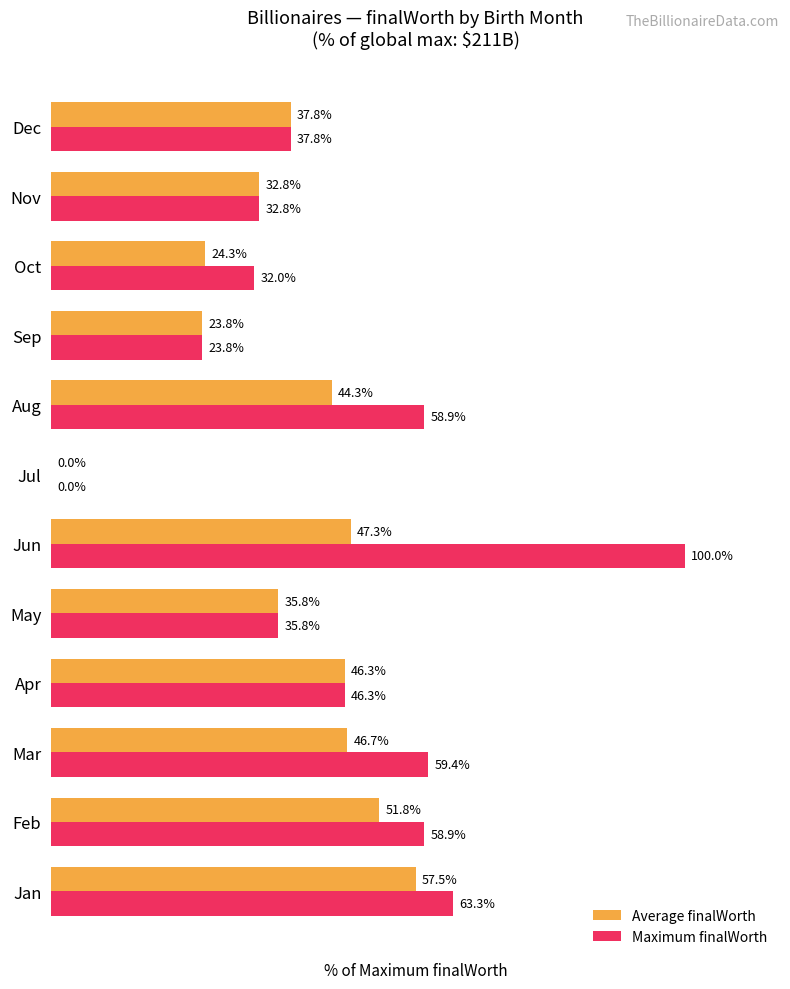

Where is Maximum finalWorth nearest to the value 50?

Apr